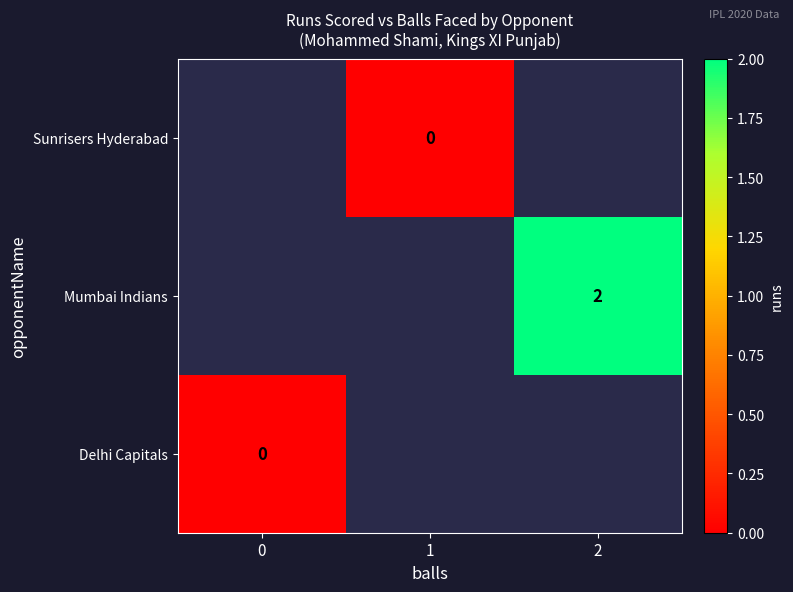

Is it true that Mumbai Indians equals 3 at 2?

False